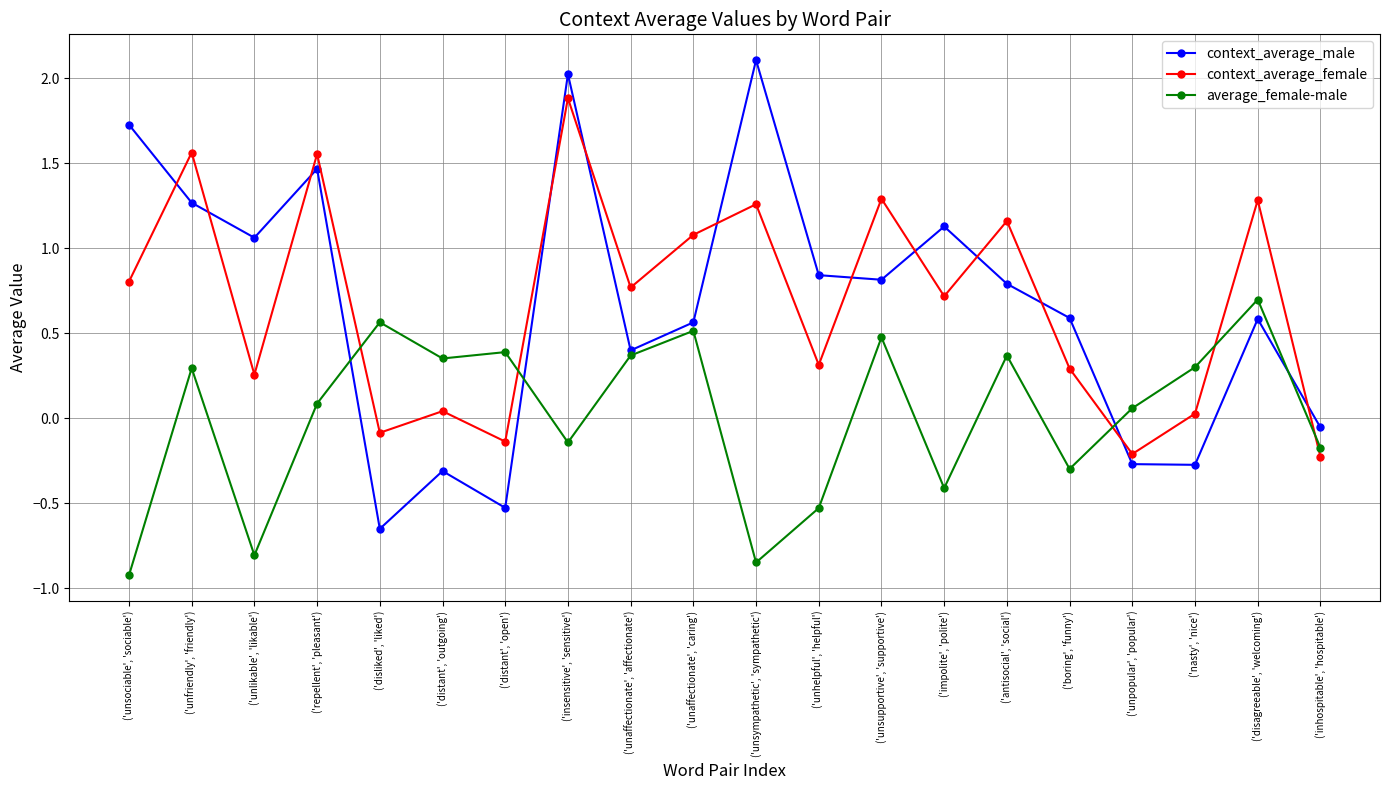

What are all the series names shown in the legend?

context_average_male, context_average_female, average_female-male